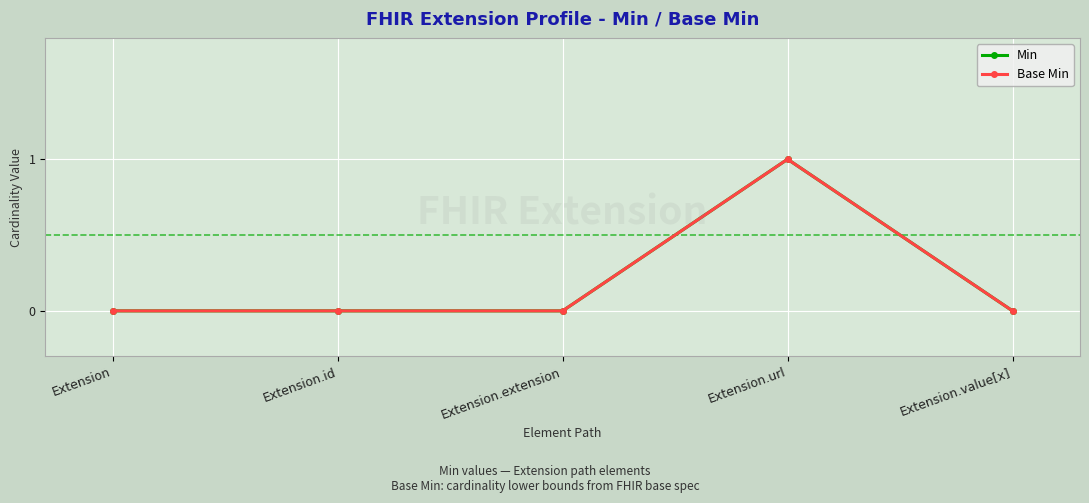

Reading left to right, transcribe all the data shown in this chart.

Min: Extension=0	Extension.id=0	Extension.extension=0	Extension.url=1	Extension.value[x]=0
Base Min: Extension=0	Extension.id=0	Extension.extension=0	Extension.url=1	Extension.value[x]=0